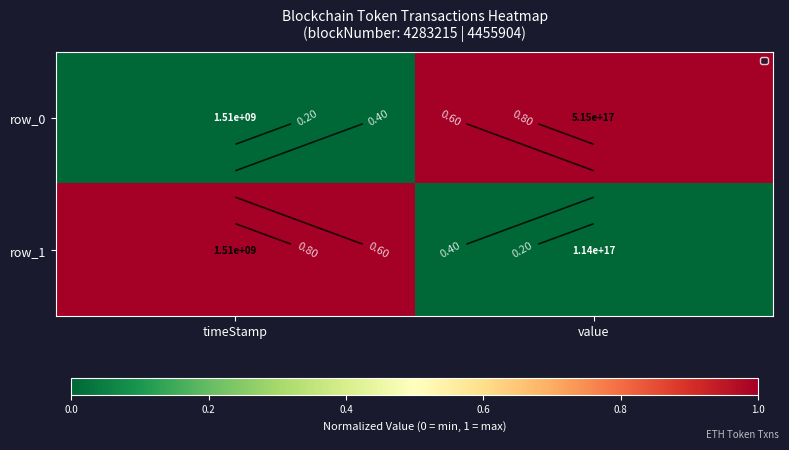

How many positive values does the row_0 series have?

1